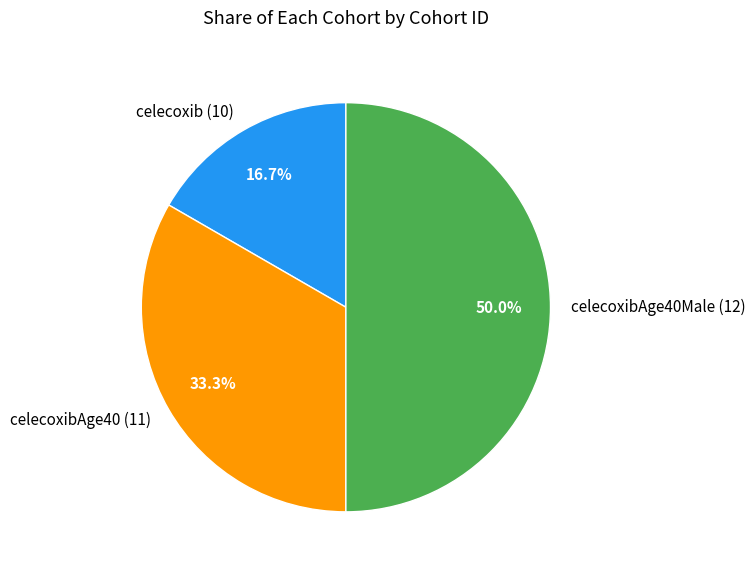

To the nearest percent, what is the average slice percentage?

33%